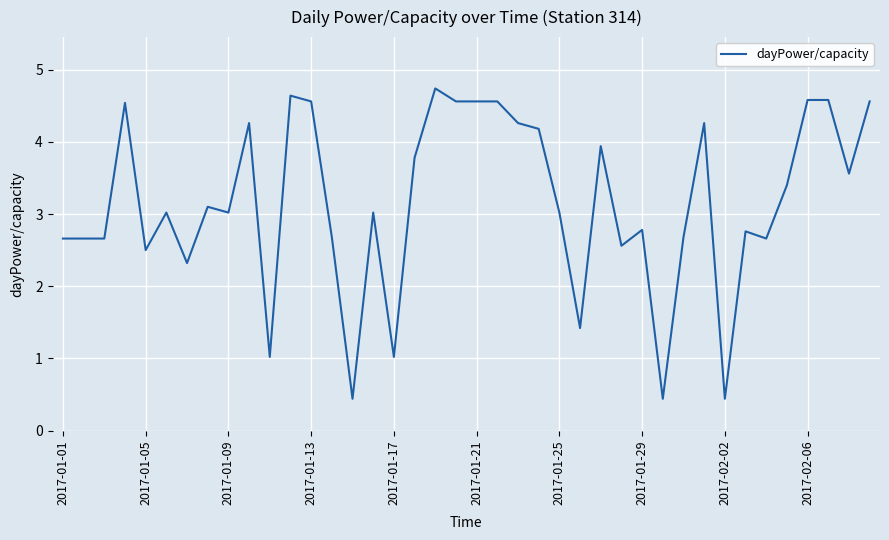

What is the minimum value shown in the chart?

0.4